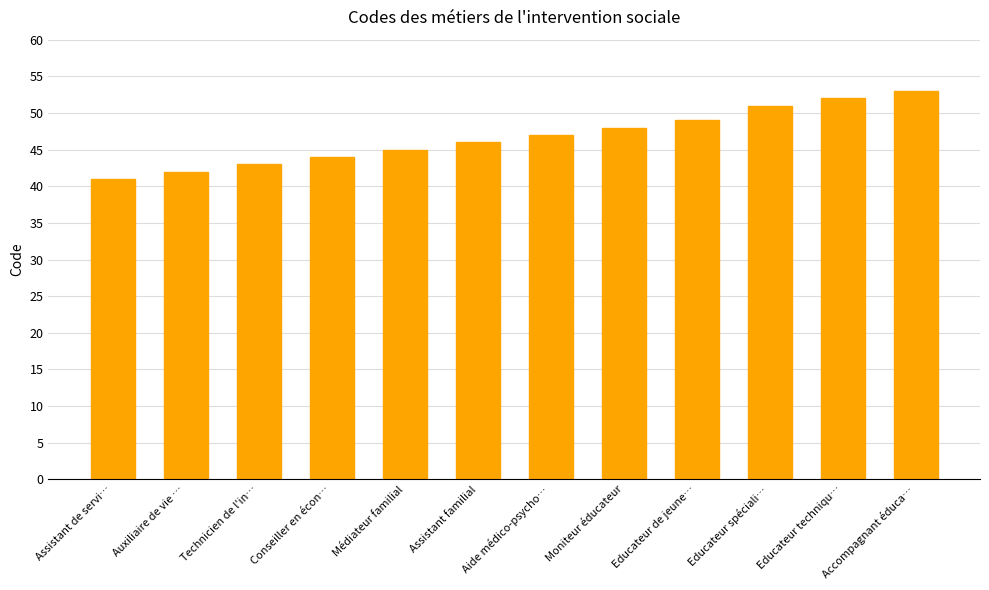

The chart shows a value of 46 at Assistant familial. True or false?

True